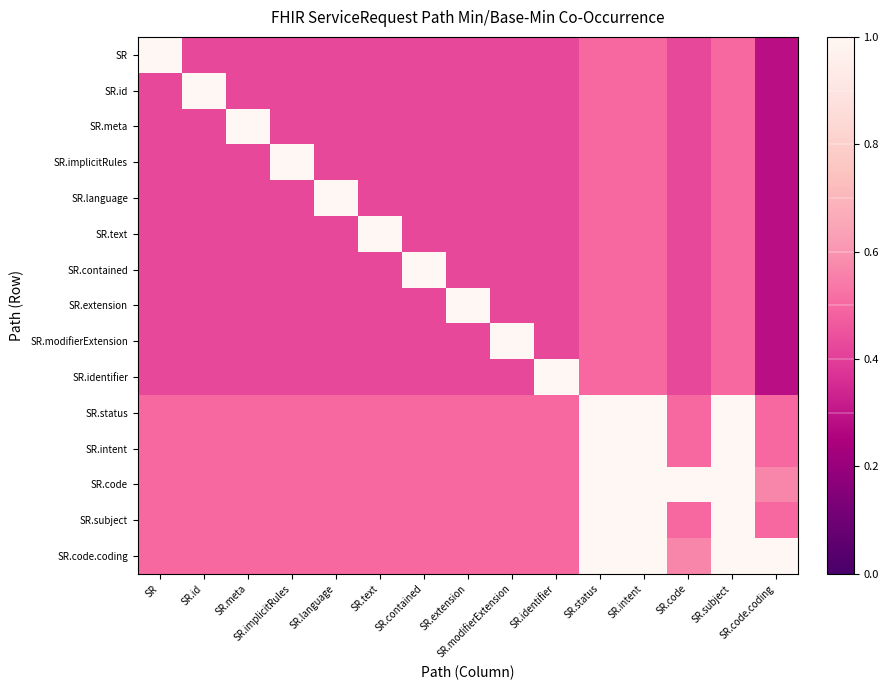

Reading left to right, extract all data points from this chart.

SR: SR=1.0	SR.id=0.4	SR.meta=0.4	SR.implicitRules=0.4	SR.language=0.4	SR.text=0.4	SR.contained=0.4	SR.extension=0.4	SR.modifierExtension=0.4	SR.identifier=0.4	SR.status=0.5	SR.intent=0.5	SR.code=0.4	SR.subject=0.5	SR.code.coding=0.3
SR.id: SR=0.4	SR.id=1.0	SR.meta=0.4	SR.implicitRules=0.4	SR.language=0.4	SR.text=0.4	SR.contained=0.4	SR.extension=0.4	SR.modifierExtension=0.4	SR.identifier=0.4	SR.status=0.5	SR.intent=0.5	SR.code=0.4	SR.subject=0.5	SR.code.coding=0.3
SR.meta: SR=0.4	SR.id=0.4	SR.meta=1.0	SR.implicitRules=0.4	SR.language=0.4	SR.text=0.4	SR.contained=0.4	SR.extension=0.4	SR.modifierExtension=0.4	SR.identifier=0.4	SR.status=0.5	SR.intent=0.5	SR.code=0.4	SR.subject=0.5	SR.code.coding=0.3
SR.implicitRules: SR=0.4	SR.id=0.4	SR.meta=0.4	SR.implicitRules=1.0	SR.language=0.4	SR.text=0.4	SR.contained=0.4	SR.extension=0.4	SR.modifierExtension=0.4	SR.identifier=0.4	SR.status=0.5	SR.intent=0.5	SR.code=0.4	SR.subject=0.5	SR.code.coding=0.3
SR.language: SR=0.4	SR.id=0.4	SR.meta=0.4	SR.implicitRules=0.4	SR.language=1.0	SR.text=0.4	SR.contained=0.4	SR.extension=0.4	SR.modifierExtension=0.4	SR.identifier=0.4	SR.status=0.5	SR.intent=0.5	SR.code=0.4	SR.subject=0.5	SR.code.coding=0.3
SR.text: SR=0.4	SR.id=0.4	SR.meta=0.4	SR.implicitRules=0.4	SR.language=0.4	SR.text=1.0	SR.contained=0.4	SR.extension=0.4	SR.modifierExtension=0.4	SR.identifier=0.4	SR.status=0.5	SR.intent=0.5	SR.code=0.4	SR.subject=0.5	SR.code.coding=0.3
SR.contained: SR=0.4	SR.id=0.4	SR.meta=0.4	SR.implicitRules=0.4	SR.language=0.4	SR.text=0.4	SR.contained=1.0	SR.extension=0.4	SR.modifierExtension=0.4	SR.identifier=0.4	SR.status=0.5	SR.intent=0.5	SR.code=0.4	SR.subject=0.5	SR.code.coding=0.3
SR.extension: SR=0.4	SR.id=0.4	SR.meta=0.4	SR.implicitRules=0.4	SR.language=0.4	SR.text=0.4	SR.contained=0.4	SR.extension=1.0	SR.modifierExtension=0.4	SR.identifier=0.4	SR.status=0.5	SR.intent=0.5	SR.code=0.4	SR.subject=0.5	SR.code.coding=0.3
SR.modifierExtension: SR=0.4	SR.id=0.4	SR.meta=0.4	SR.implicitRules=0.4	SR.language=0.4	SR.text=0.4	SR.contained=0.4	SR.extension=0.4	SR.modifierExtension=1.0	SR.identifier=0.4	SR.status=0.5	SR.intent=0.5	SR.code=0.4	SR.subject=0.5	SR.code.coding=0.3
SR.identifier: SR=0.4	SR.id=0.4	SR.meta=0.4	SR.implicitRules=0.4	SR.language=0.4	SR.text=0.4	SR.contained=0.4	SR.extension=0.4	SR.modifierExtension=0.4	SR.identifier=1.0	SR.status=0.5	SR.intent=0.5	SR.code=0.4	SR.subject=0.5	SR.code.coding=0.3
SR.status: SR=0.5	SR.id=0.5	SR.meta=0.5	SR.implicitRules=0.5	SR.language=0.5	SR.text=0.5	SR.contained=0.5	SR.extension=0.5	SR.modifierExtension=0.5	SR.identifier=0.5	SR.status=1.0	SR.intent=1.0	SR.code=0.5	SR.subject=1.0	SR.code.coding=0.5
SR.intent: SR=0.5	SR.id=0.5	SR.meta=0.5	SR.implicitRules=0.5	SR.language=0.5	SR.text=0.5	SR.contained=0.5	SR.extension=0.5	SR.modifierExtension=0.5	SR.identifier=0.5	SR.status=1.0	SR.intent=1.0	SR.code=0.5	SR.subject=1.0	SR.code.coding=0.5
SR.code: SR=0.5	SR.id=0.5	SR.meta=0.5	SR.implicitRules=0.5	SR.language=0.5	SR.text=0.5	SR.contained=0.5	SR.extension=0.5	SR.modifierExtension=0.5	SR.identifier=0.5	SR.status=1.0	SR.intent=1.0	SR.code=1.0	SR.subject=1.0	SR.code.coding=0.6
SR.subject: SR=0.5	SR.id=0.5	SR.meta=0.5	SR.implicitRules=0.5	SR.language=0.5	SR.text=0.5	SR.contained=0.5	SR.extension=0.5	SR.modifierExtension=0.5	SR.identifier=0.5	SR.status=1.0	SR.intent=1.0	SR.code=0.5	SR.subject=1.0	SR.code.coding=0.5
SR.code.coding: SR=0.5	SR.id=0.5	SR.meta=0.5	SR.implicitRules=0.5	SR.language=0.5	SR.text=0.5	SR.contained=0.5	SR.extension=0.5	SR.modifierExtension=0.5	SR.identifier=0.5	SR.status=1.0	SR.intent=1.0	SR.code=0.6	SR.subject=1.0	SR.code.coding=1.0